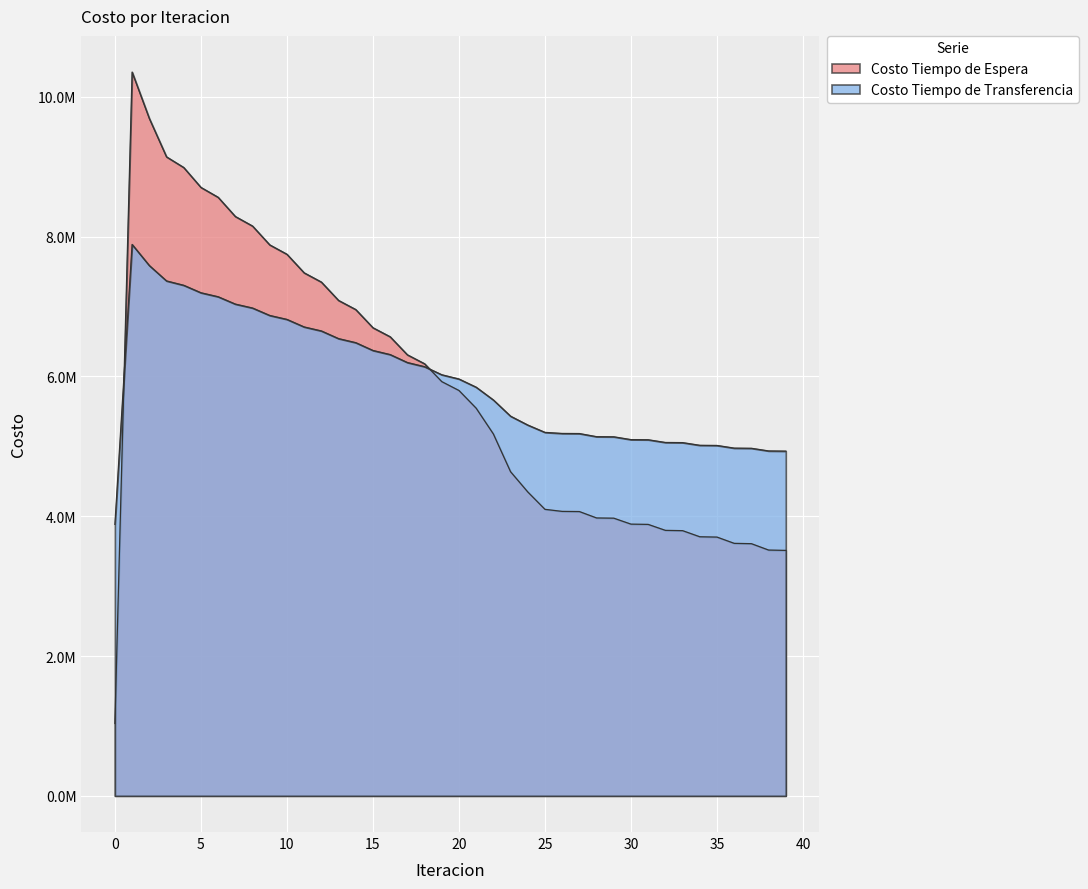

What is the maximum value shown in the chart?

10355043.7